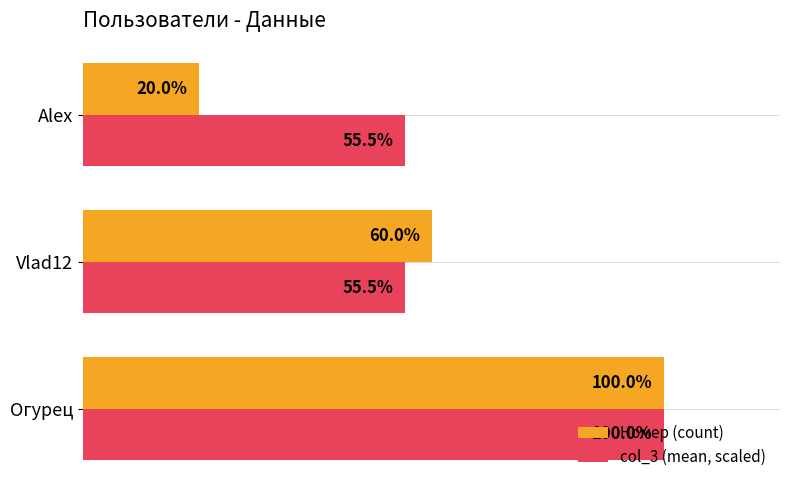

At which category does the chart reach its peak across all series?

Огурец